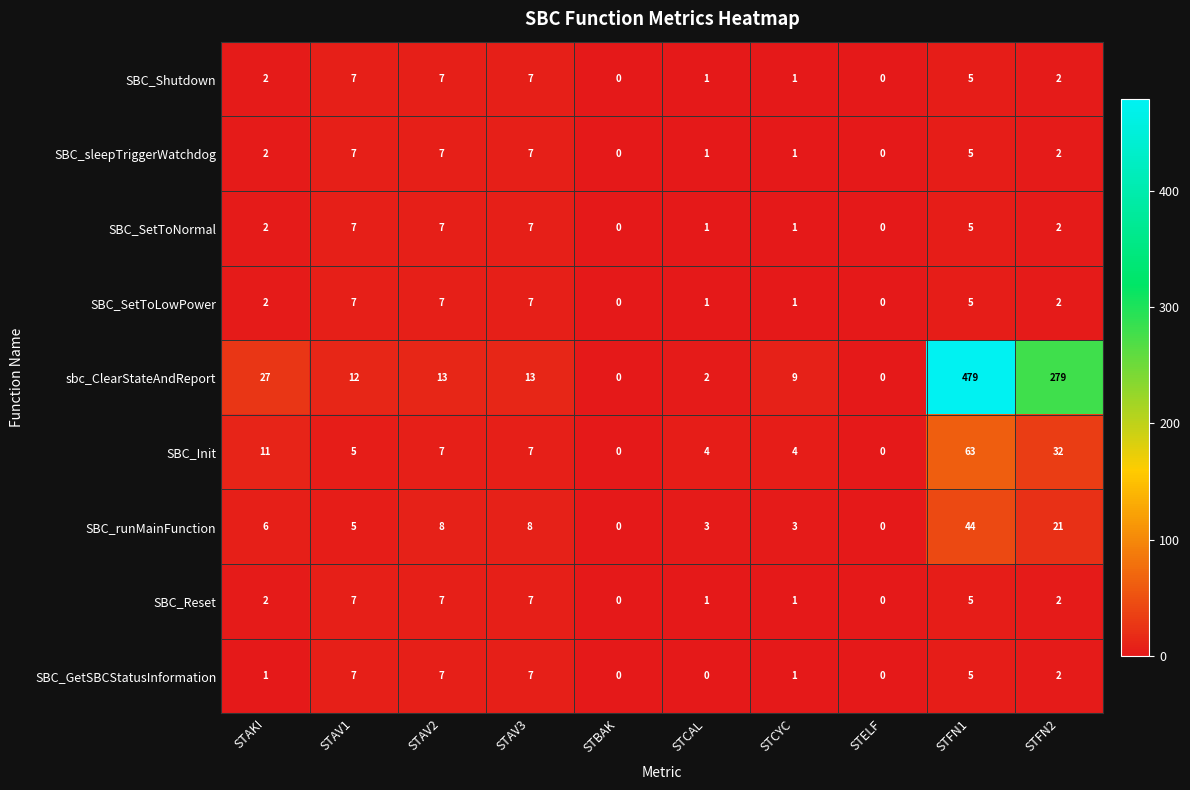

How many positive values does the SBC_SetToLowPower series have?

8